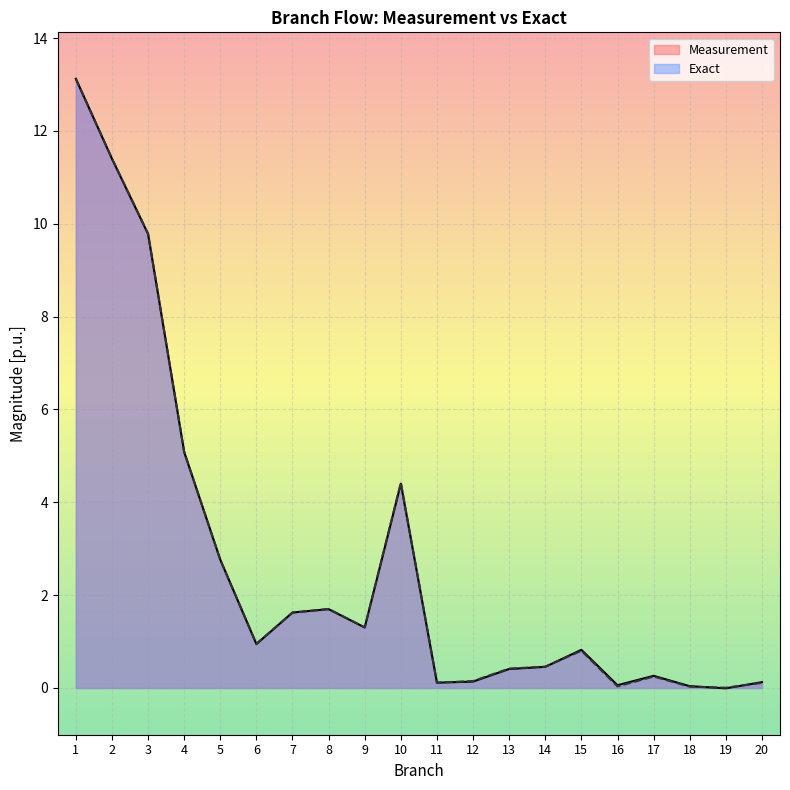

What is the value of the Exact point at the 1st from the left?

13.1